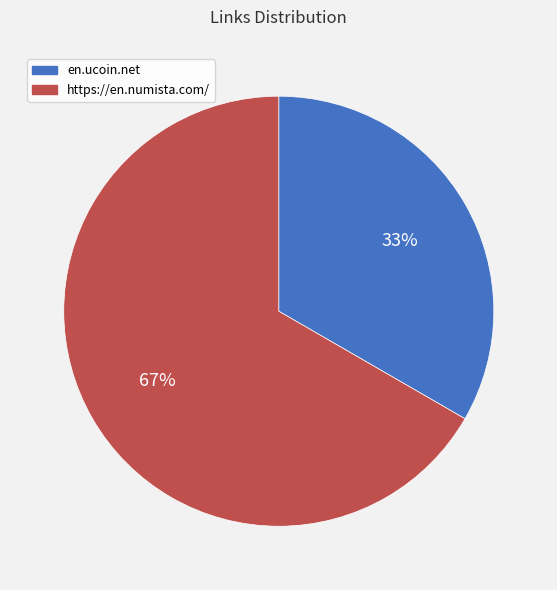

To the nearest percent, what is the combined percentage of https://en.numista.com/ and en.ucoin.net?

100%